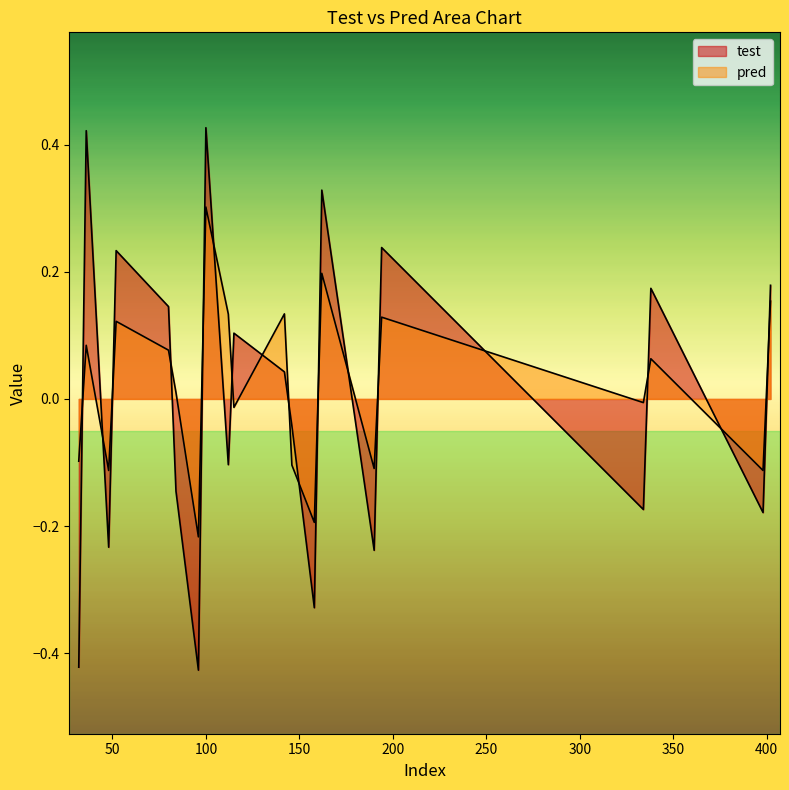

List the labels in order of test value, largest first.

100, 36, 162, 194, 52, 402, 338, 80, 115, 142, 146, 112, 84, 334, 398, 48, 190, 158, 32, 96